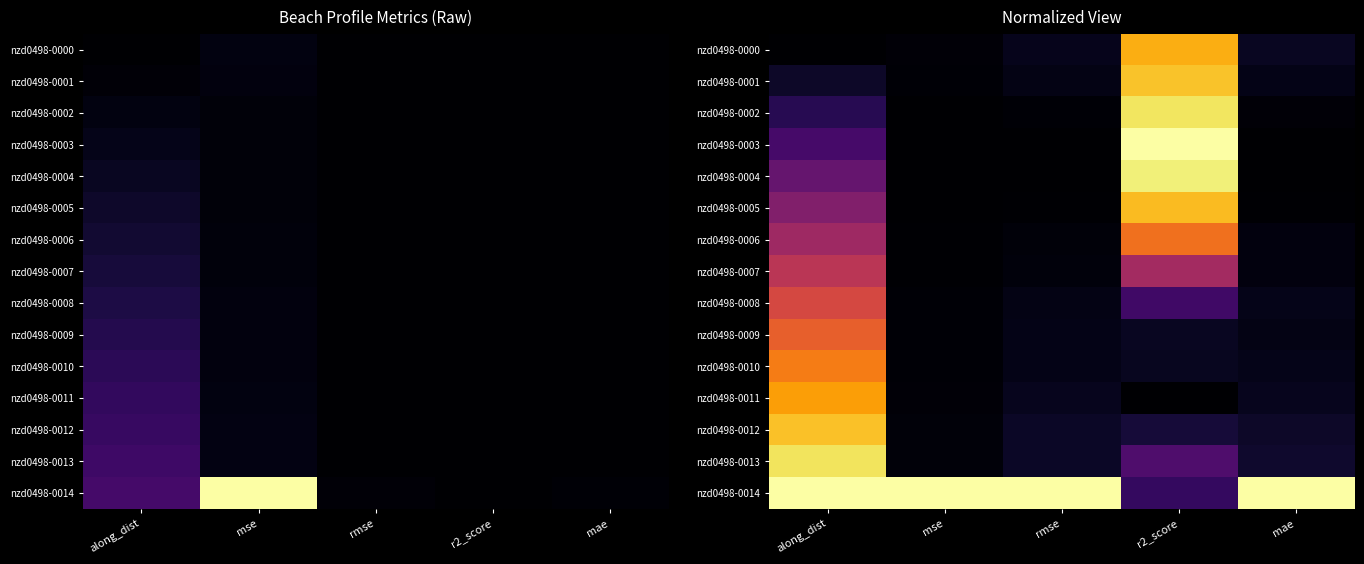

How many series are shown in this chart?

15